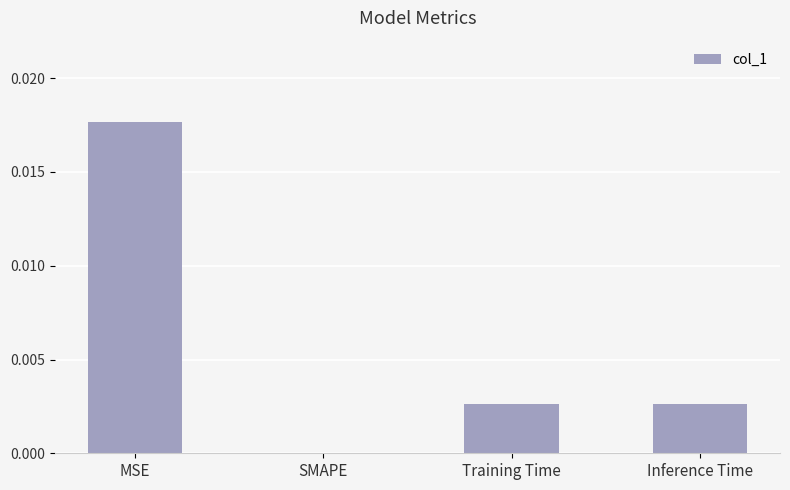

True or false: the data shows 0.0 at Inference Time.

True